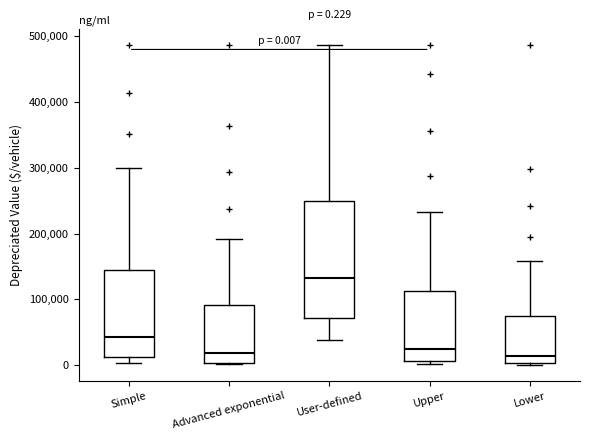

Which box is the tallest, from its lower edge to its upper edge?

User-defined